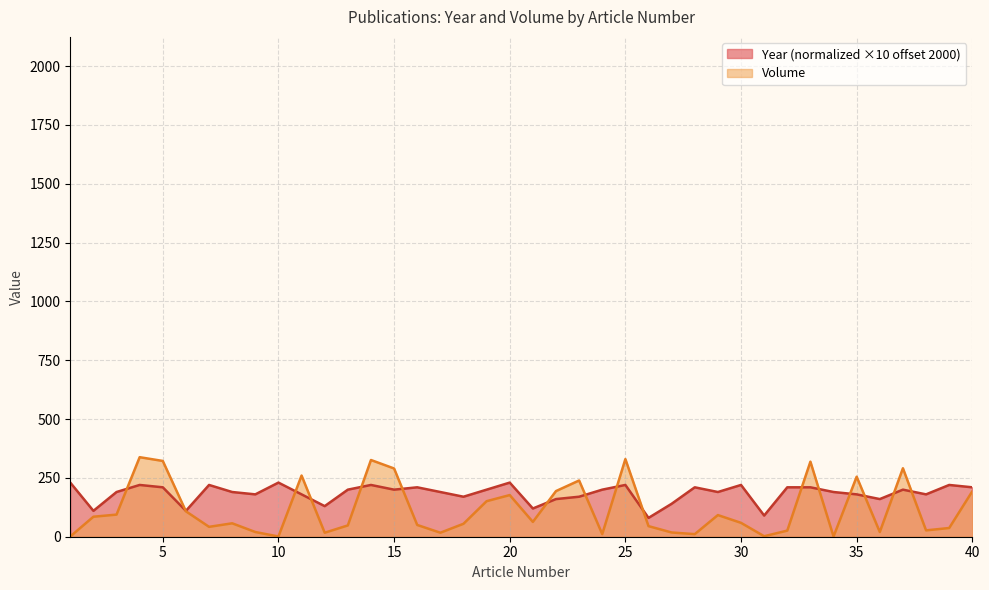

The Volume series shows 110 at 15. True or false?

False